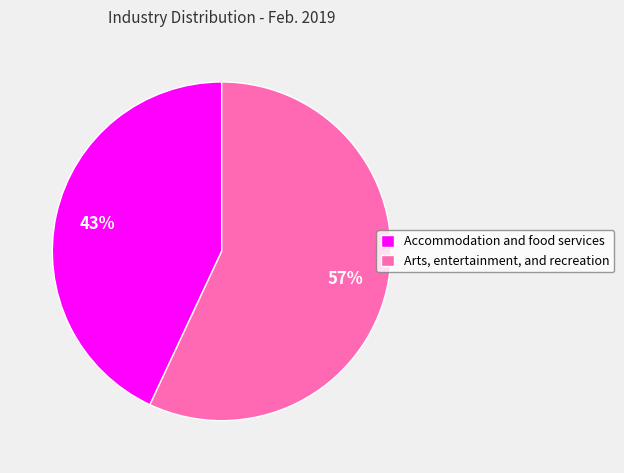

To the nearest percent, what is the combined percentage of Arts, entertainment, and recreation and Accommodation and food services?

100%